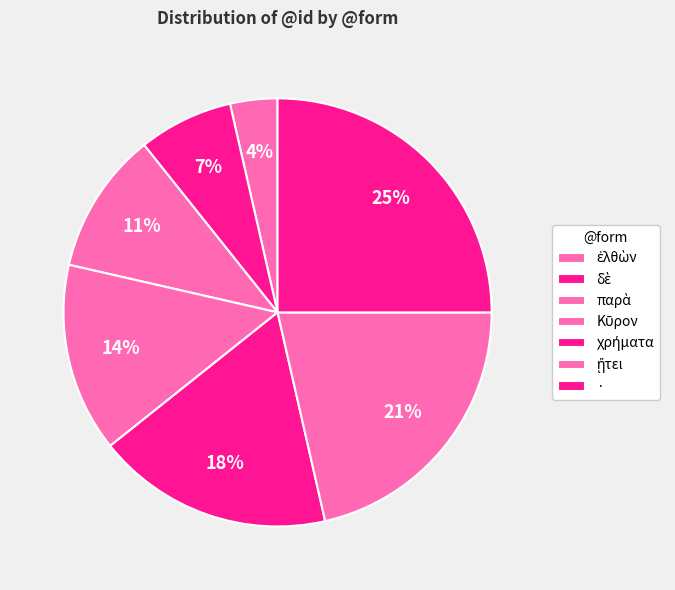

To the nearest percent, what is the difference between the largest and smallest slice percentages?

21%